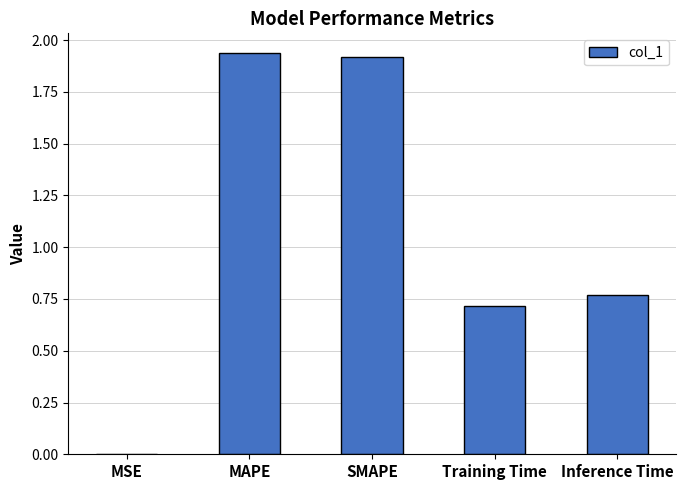

What is the ratio of the value at MAPE to the value at SMAPE?

1.0